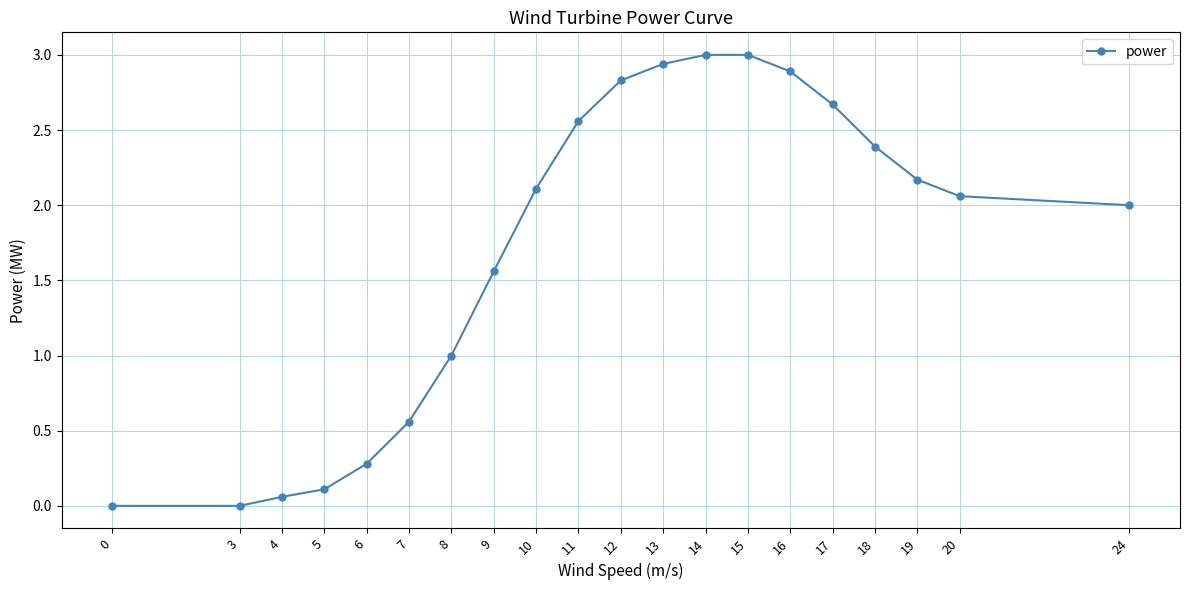

What is the difference between the maximum and minimum values?

3.0